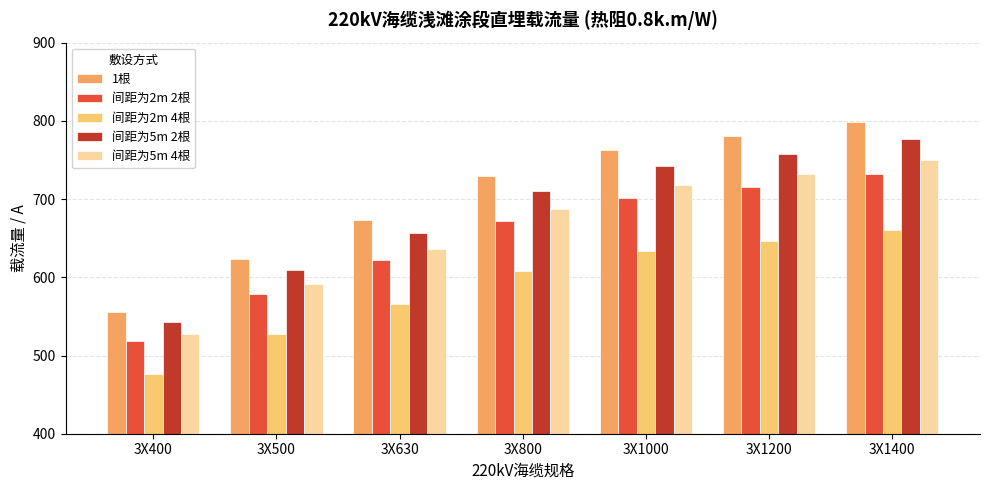

Rank the series by their maximum value, from highest to lowest.

1根, 间距为5m 2根, 间距为5m 4根, 间距为2m 2根, 间距为2m 4根